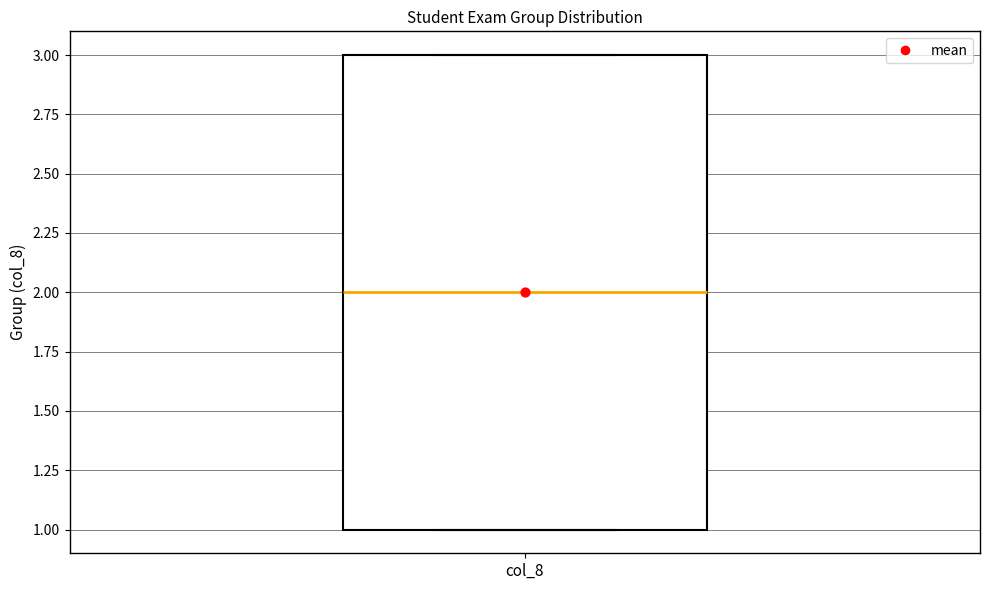

Transcribe this box plot: give where the median line is, the range the box spans, and where the two whiskers end, as read against the y-axis. The values are not printed on the chart, so give them approximately, as read against the axis.

median 2, box 1 to 3, whiskers 1 to 3